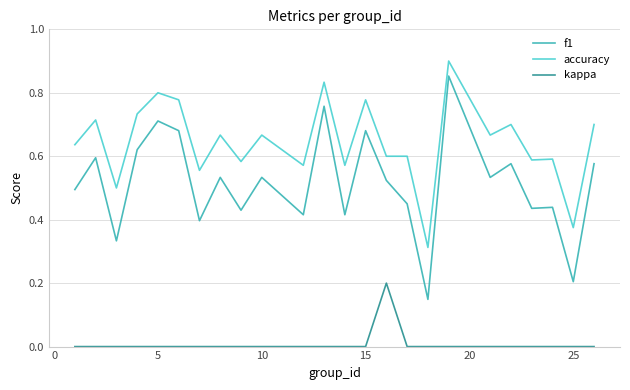

True or false: f1 and kappa cross at least once.

False